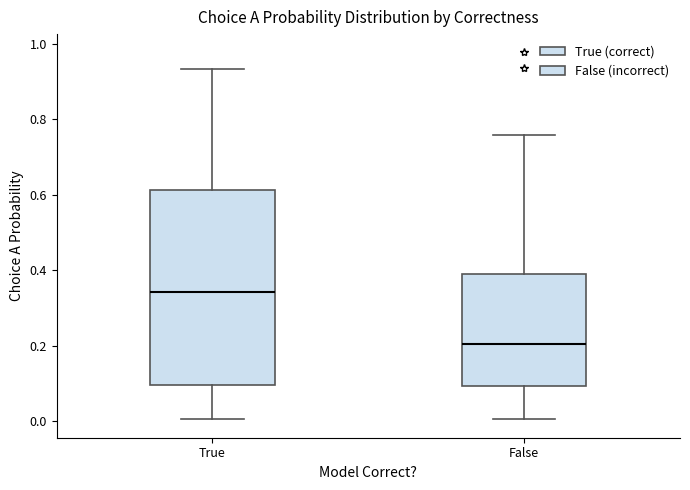

Which box's median line is the highest?

True